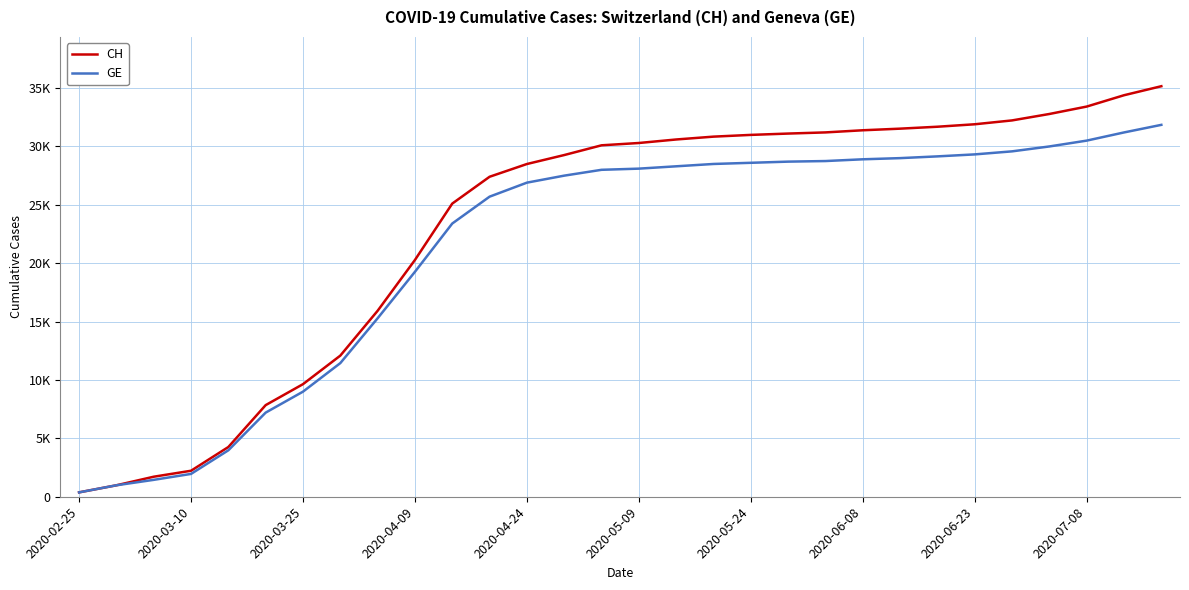

True or false: CH has more than 1 interior local peaks.

False